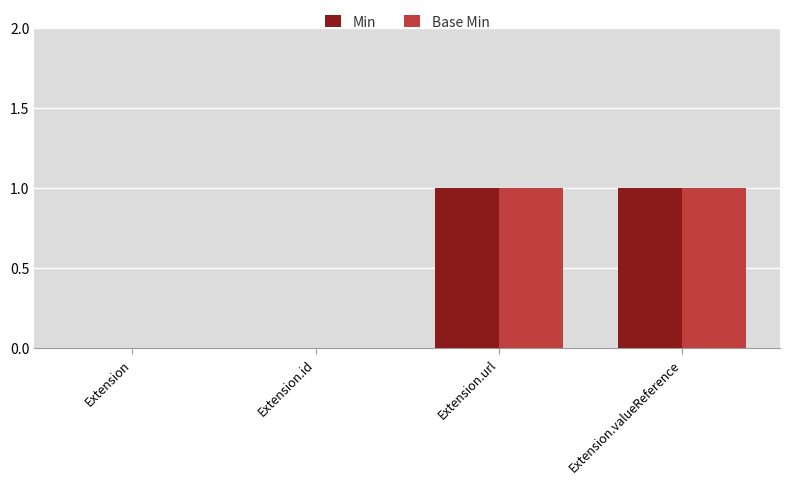

Does the chart contain stacked bars?

No